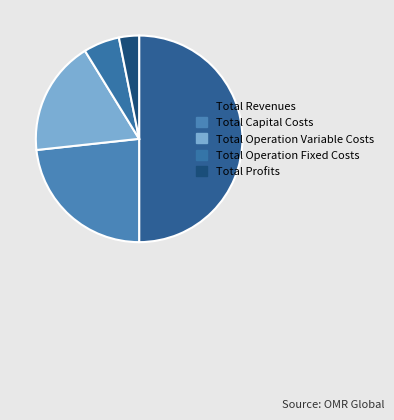

Approximately how many times larger is the value at Total Capital Costs compared to Total Operation Variable Costs?

1.3